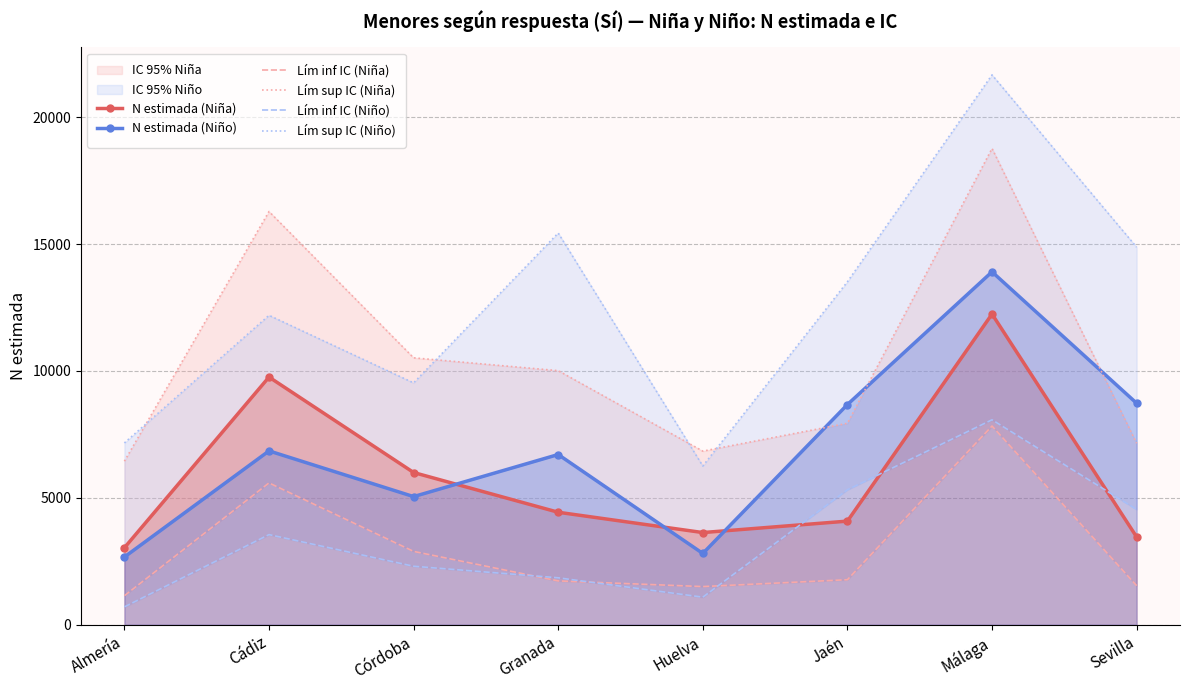

What is the minimum value shown in the chart?

704